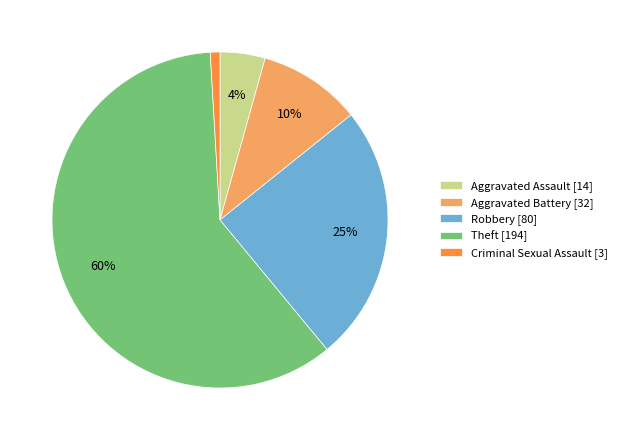

To the nearest percent, what is the difference between the largest and smallest slice percentages?

59%